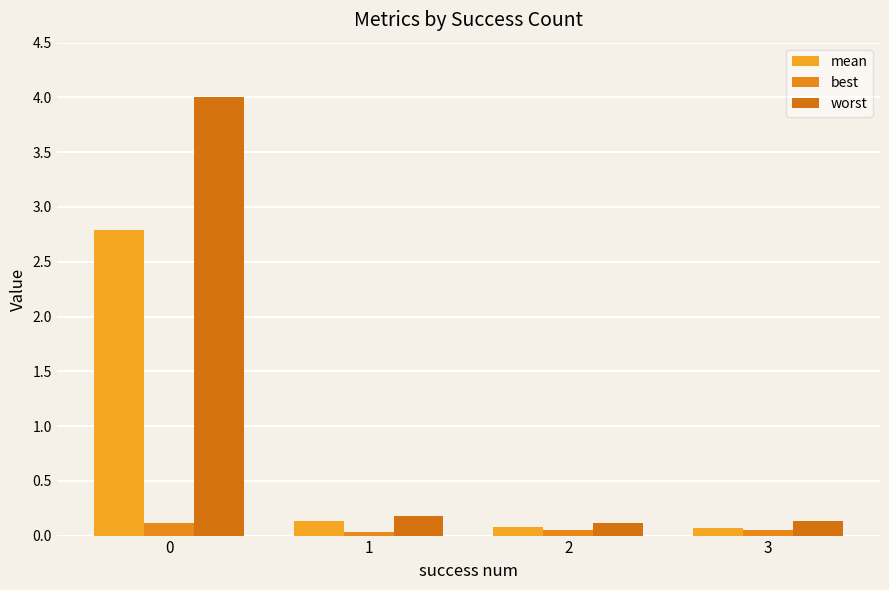

What are all the series names shown in the legend?

mean, best, worst